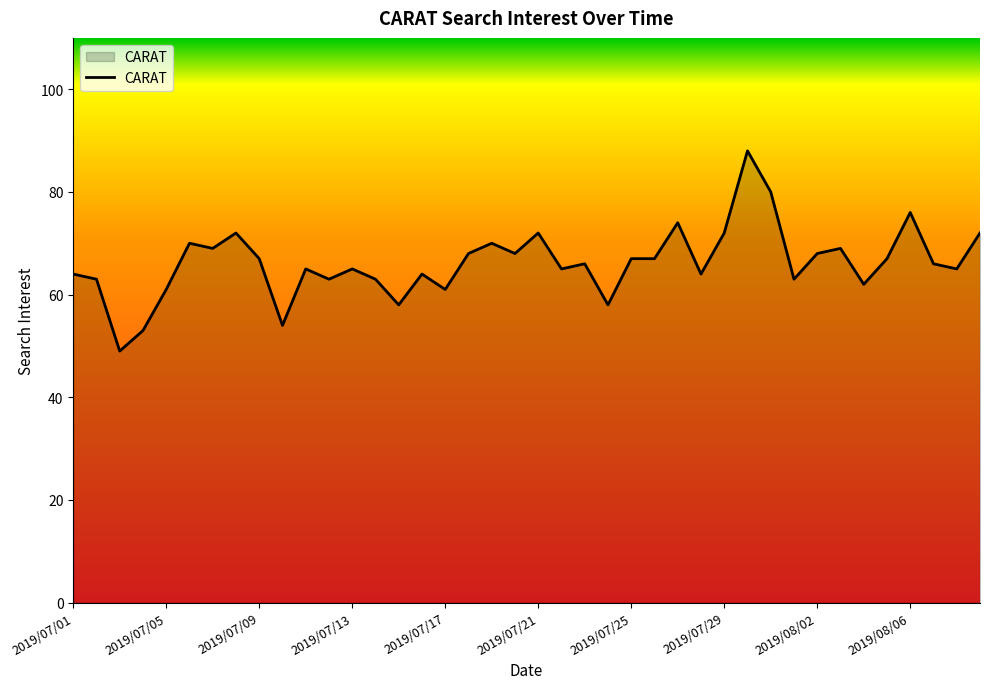

What is the difference between the maximum and minimum values?

39